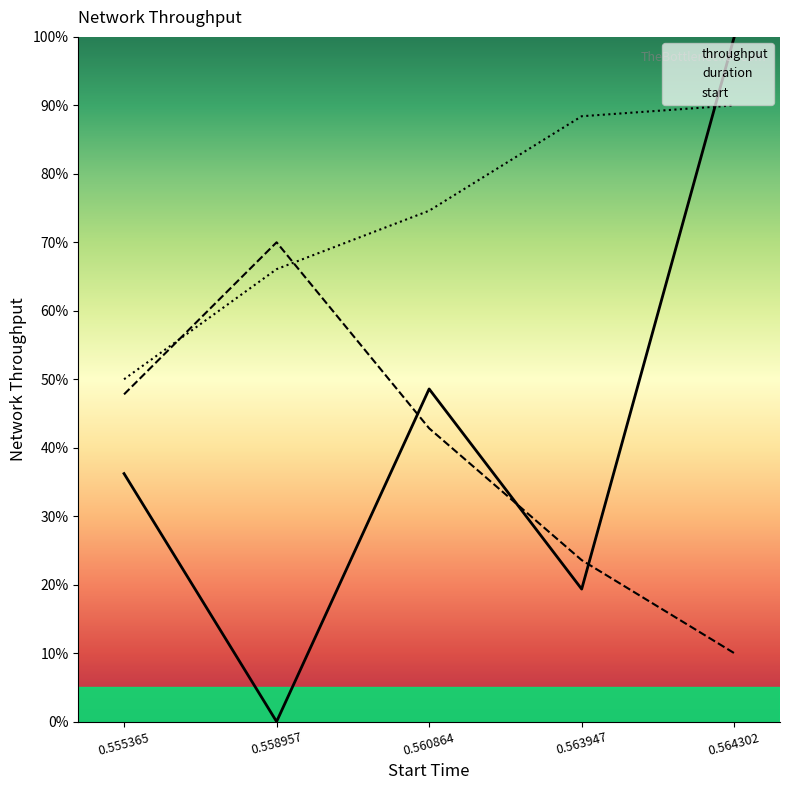

True or false: duration has more than 2 points higher than both neighbors.

False